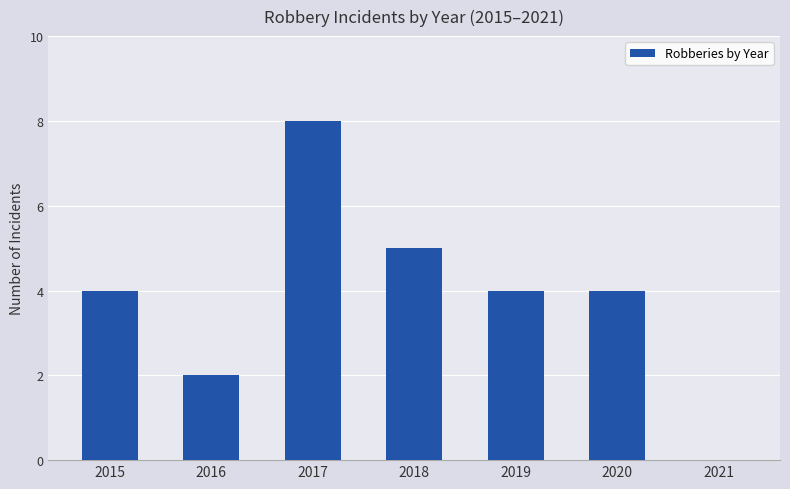

Reading right to left, extract all data points from this chart.

2021=0	2020=4	2019=4	2018=5	2017=8	2016=2	2015=4